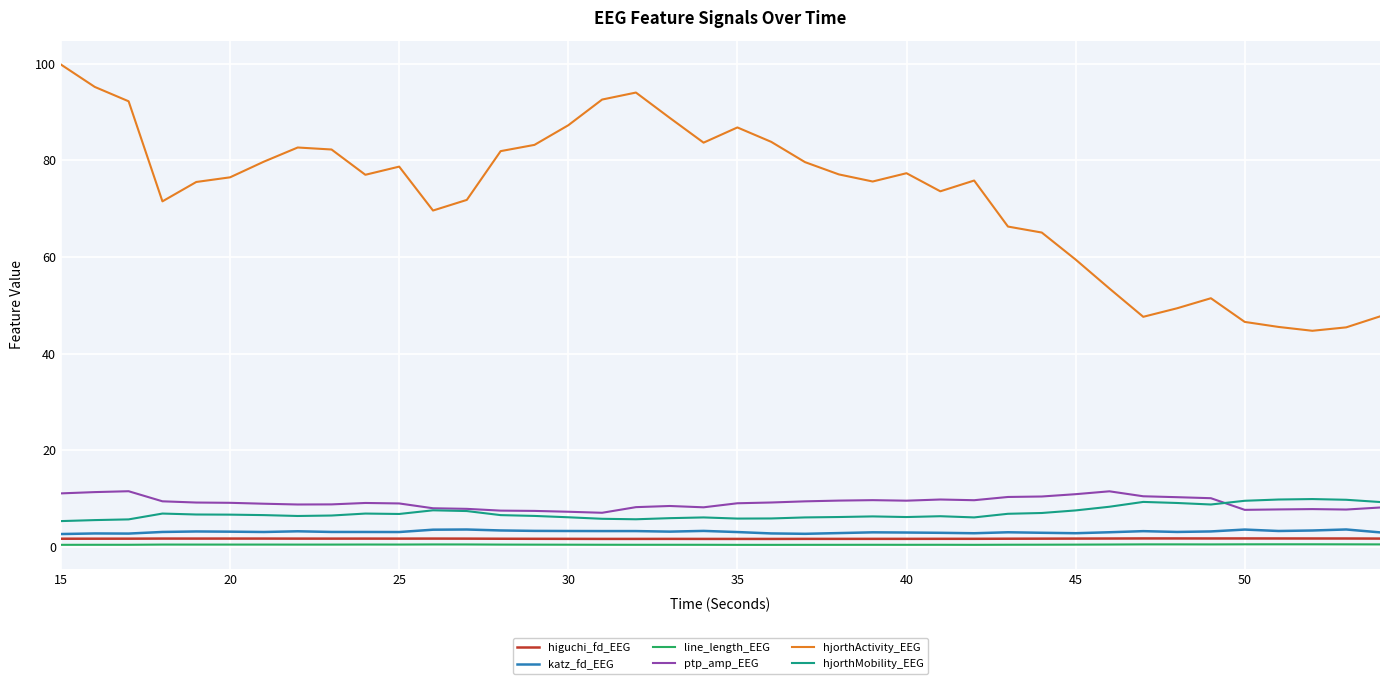

Which series has the largest total across all categories?

hjorthActivity_EEG